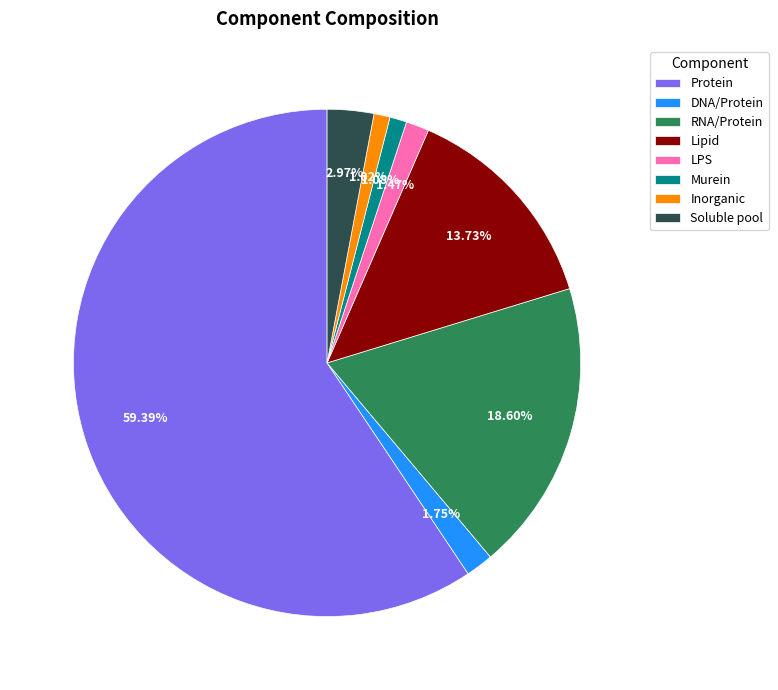

Is Protein the majority of the pie?

Yes